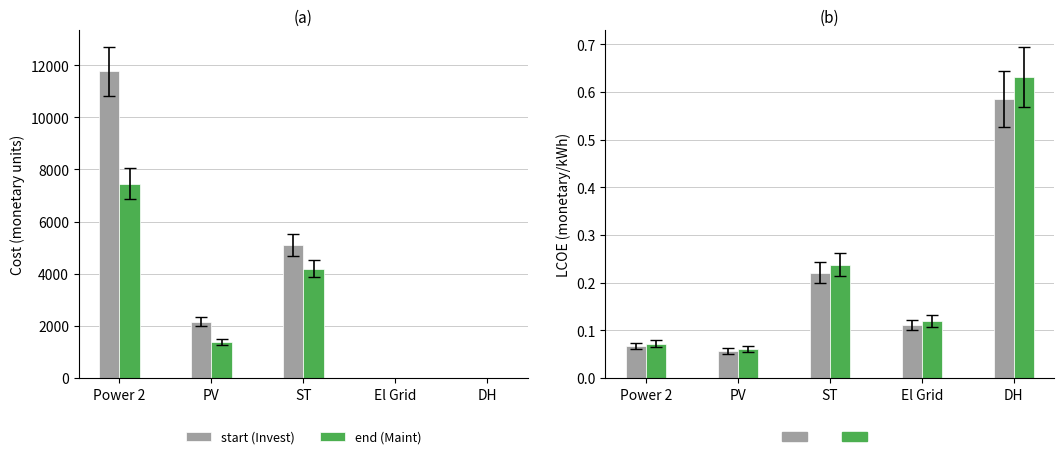

How many groups of bars are there?

5